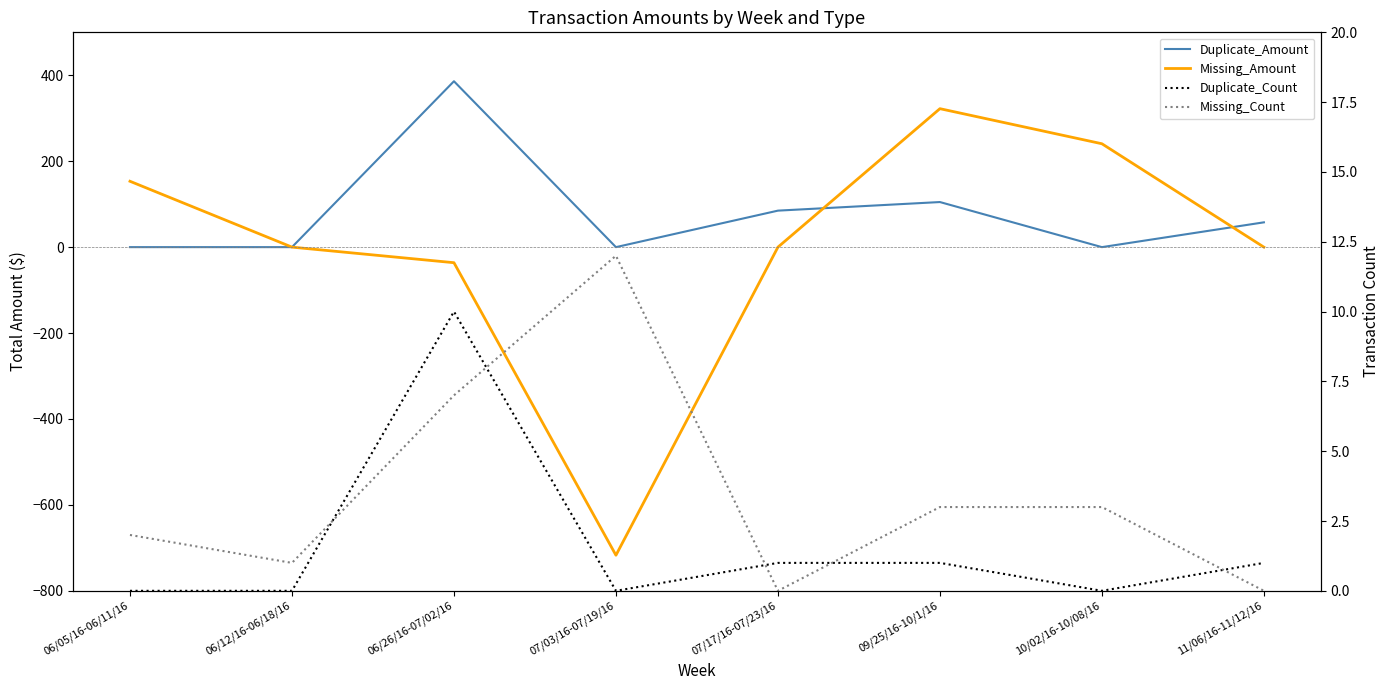

Rank the series by their maximum value, from highest to lowest.

Duplicate_Amount, Missing_Amount, Missing_Count, Duplicate_Count